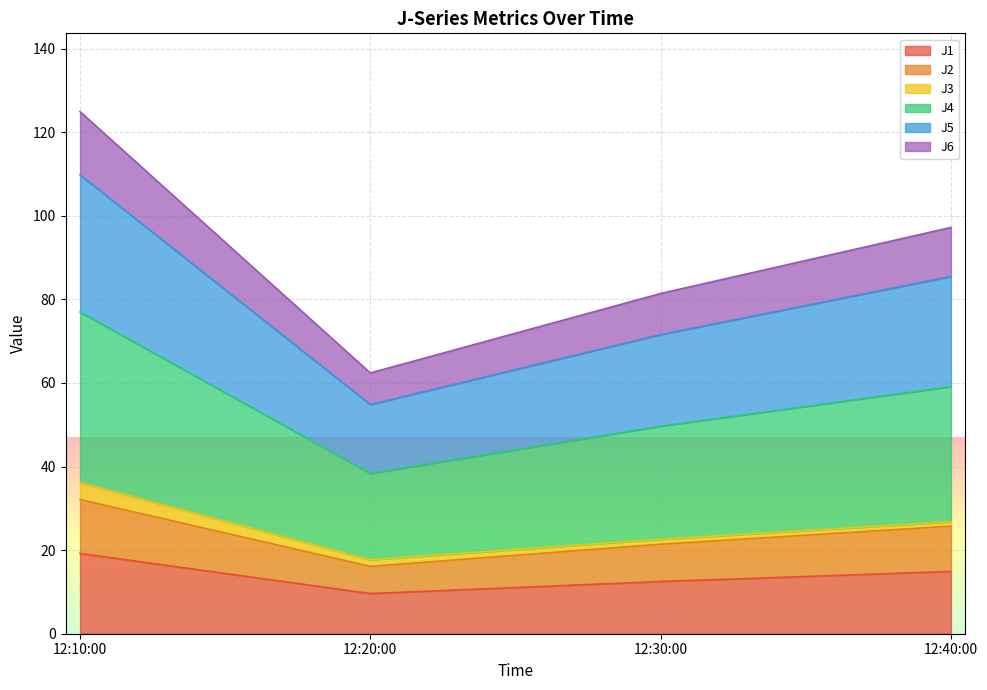

What is the difference between the maximum and minimum values in the J1 series?

9.6